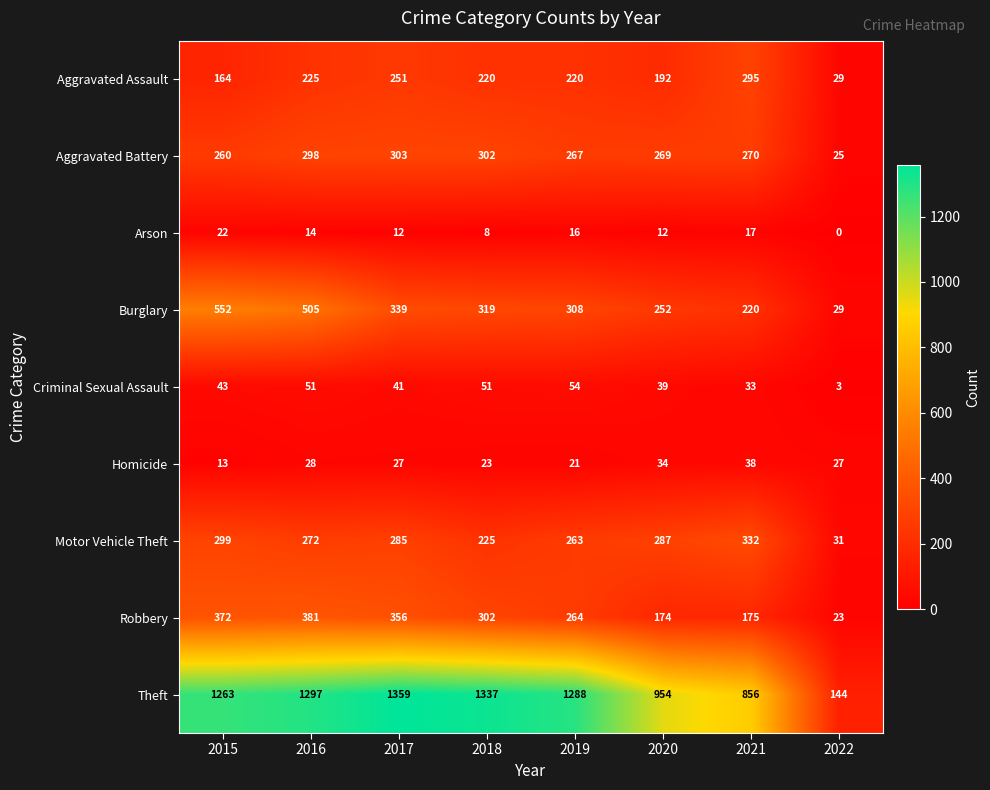

At which label is Motor Vehicle Theft closest to 181?

2018